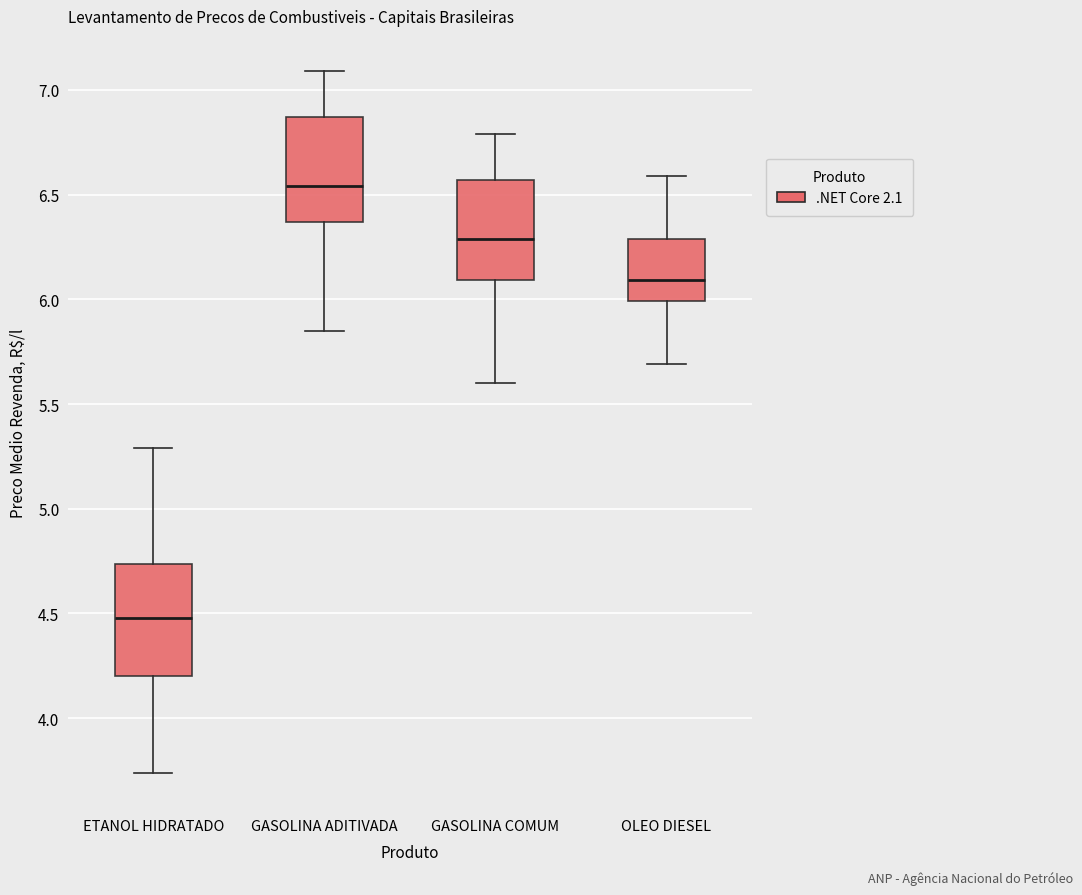

Where does the lower whisker of the box for GASOLINA ADITIVADA end on the y-axis? The values are not printed on the chart, so give them approximately, as read against the axis.

5.85